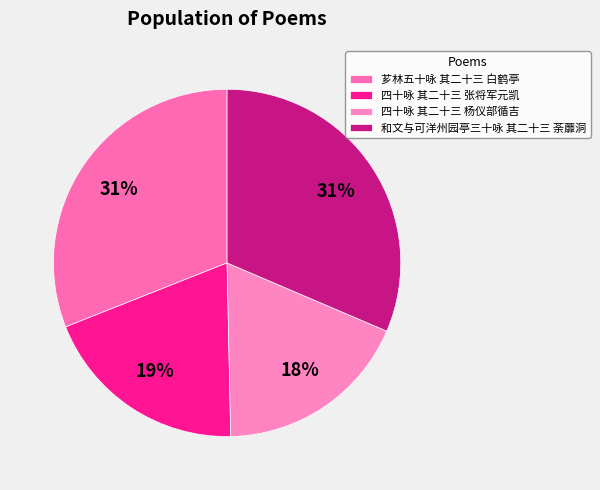

Is it true that 四十咏 其二十三 张将军元凯 is 19% of the pie?

True